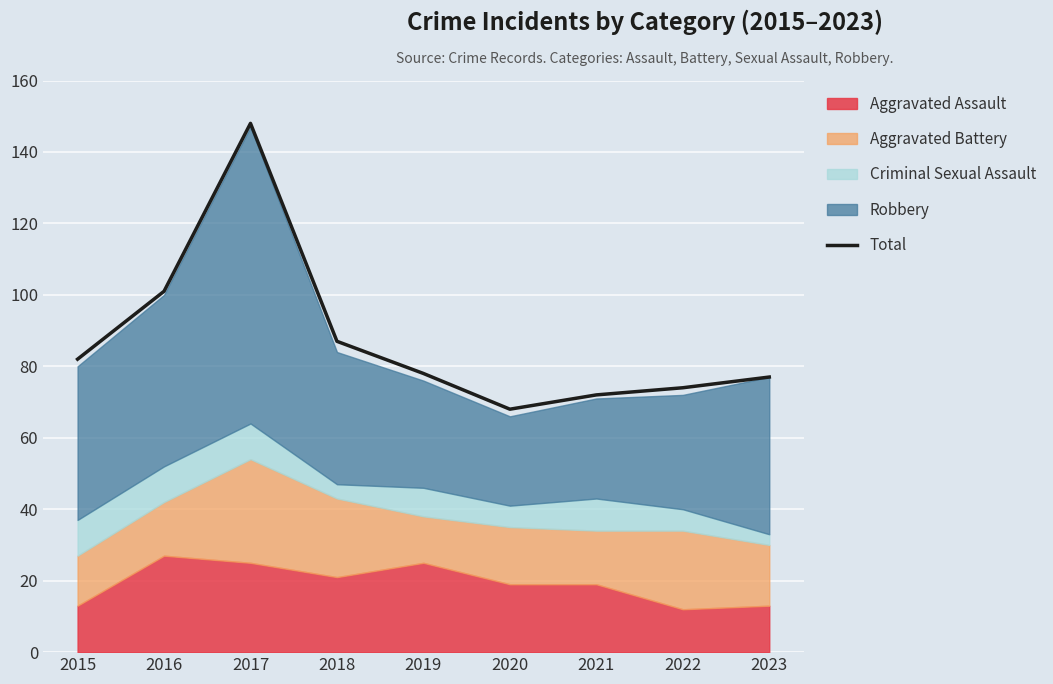

What is the difference between the values at 2019 and 2018?

9